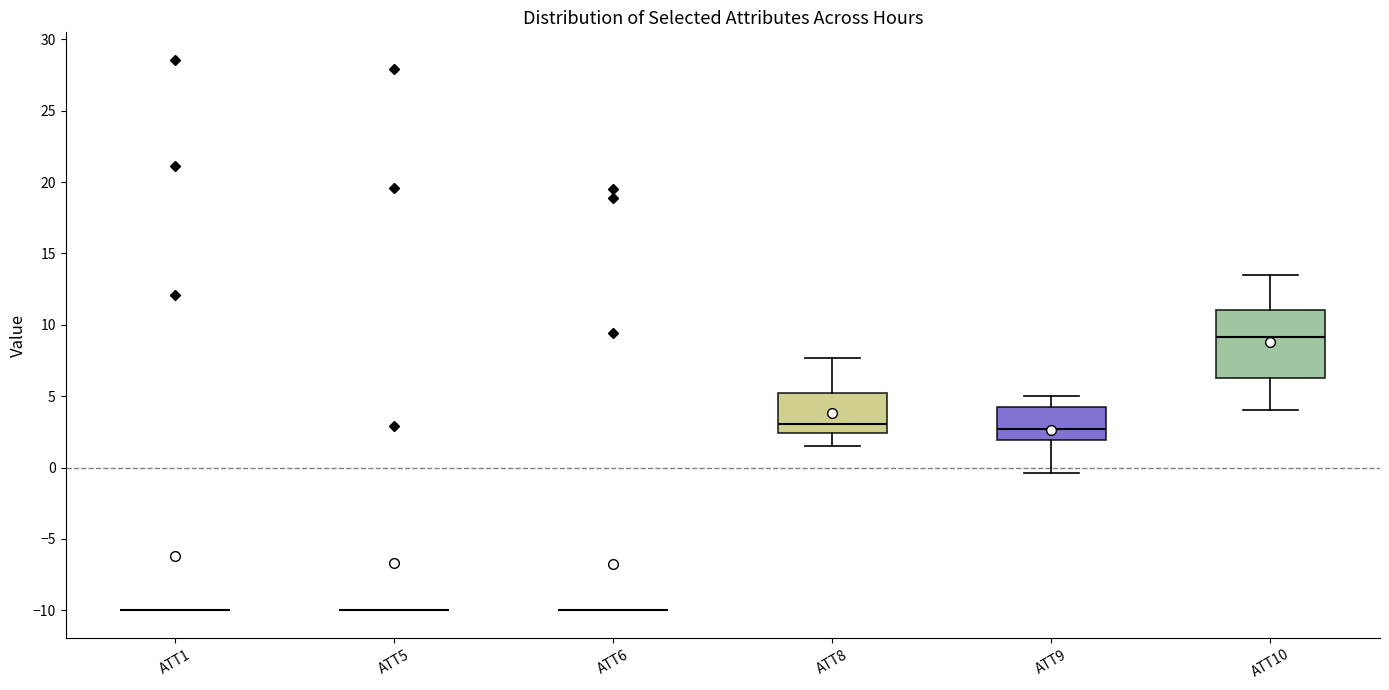

Which box is the tallest, from its lower edge to its upper edge?

ATT10